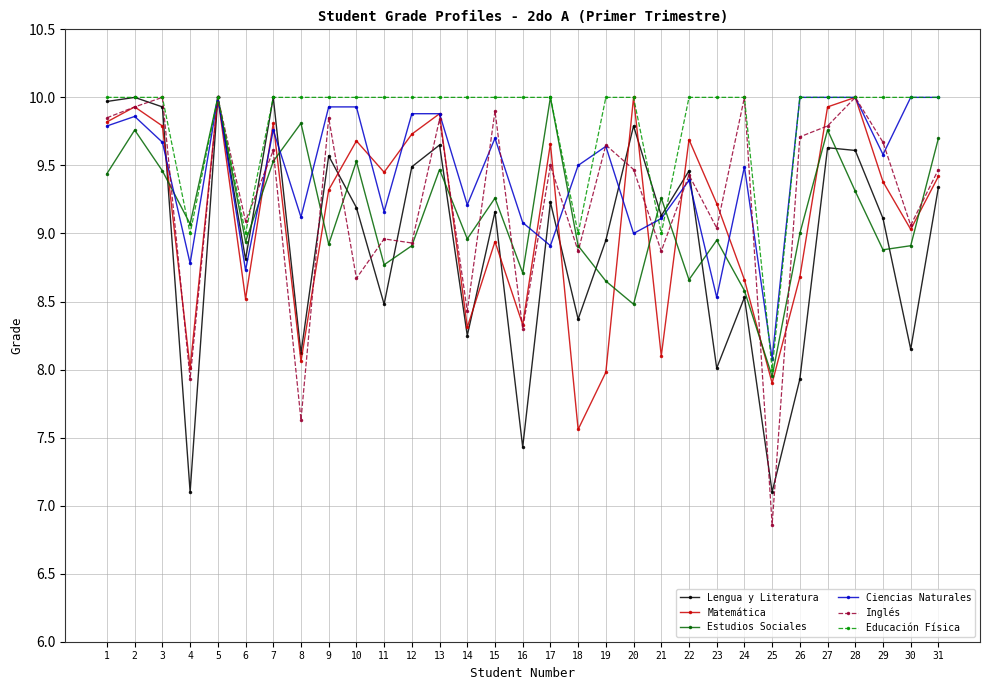

In Lengua y Literatura, how many points are lower than both neighbors (excluding endpoints)?

11